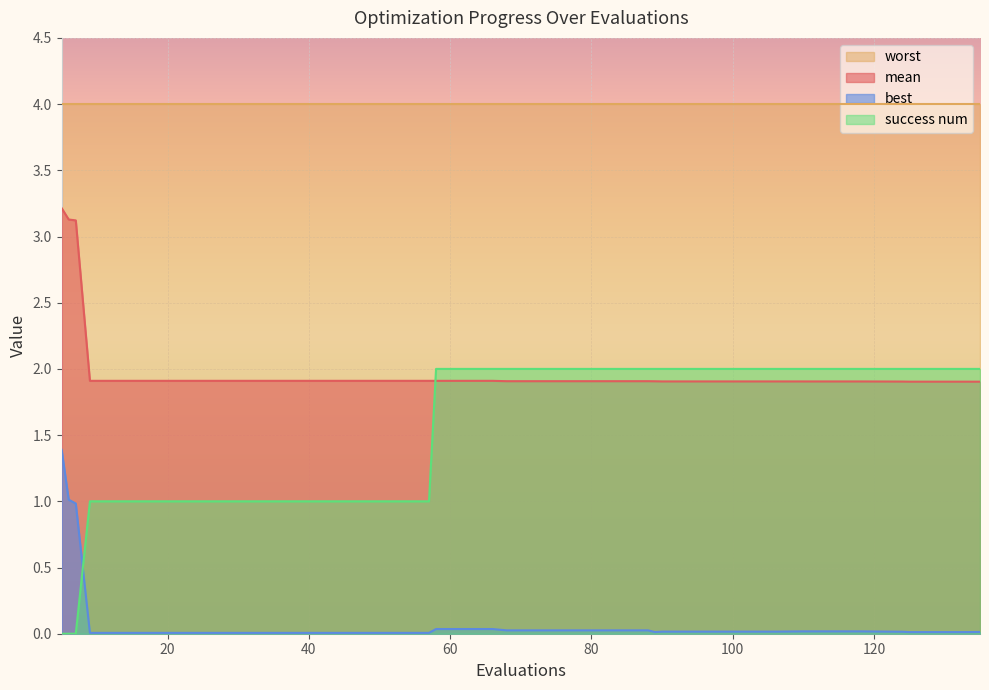

Between 133 and 98, which is larger?

98